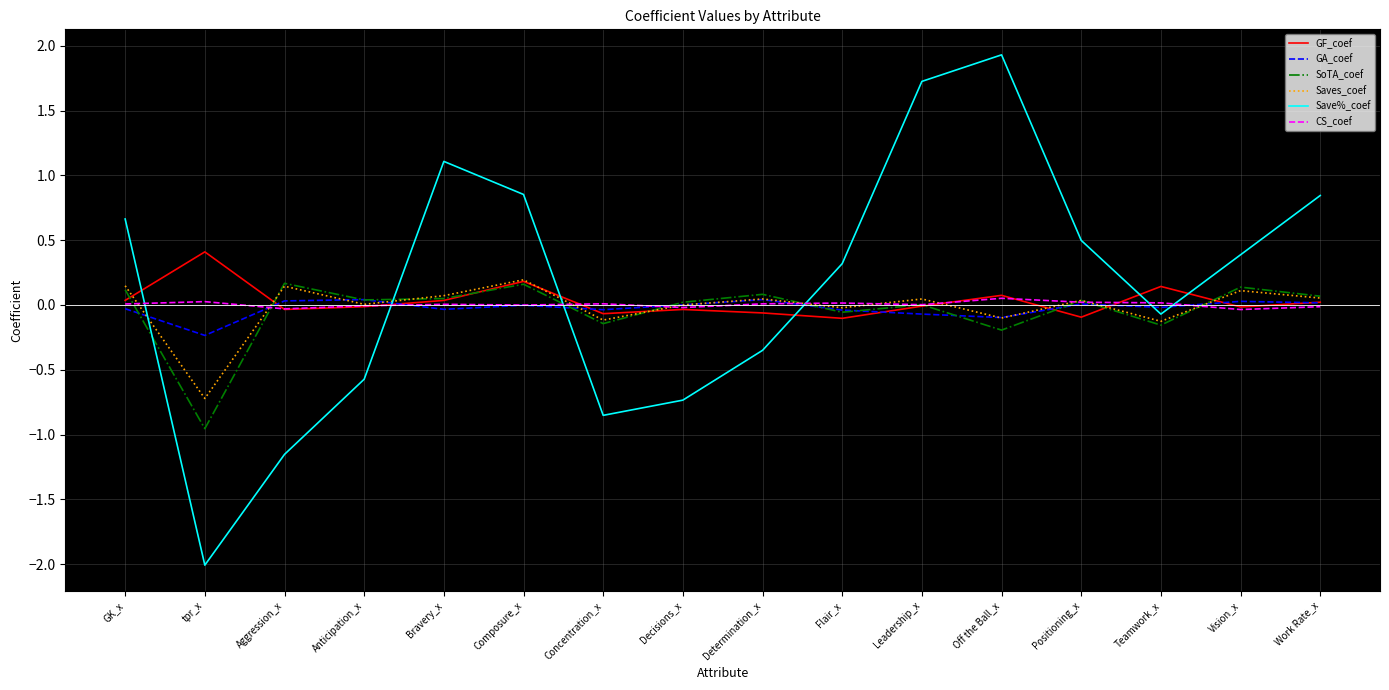

True or false: Saves_coef has a value of -0.7 at tpr_x.

True